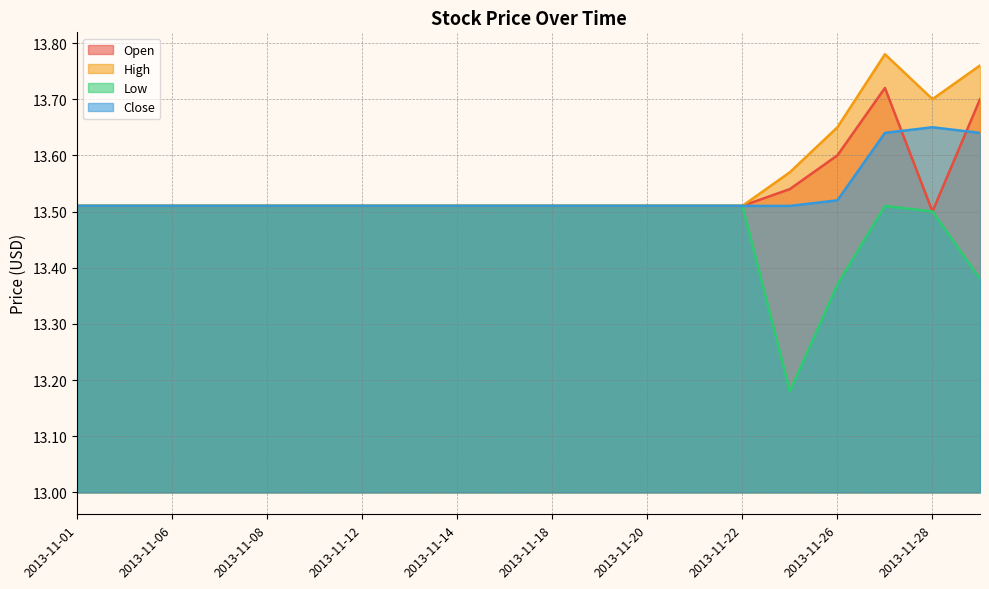

Does the chart have visible grid lines?

Yes